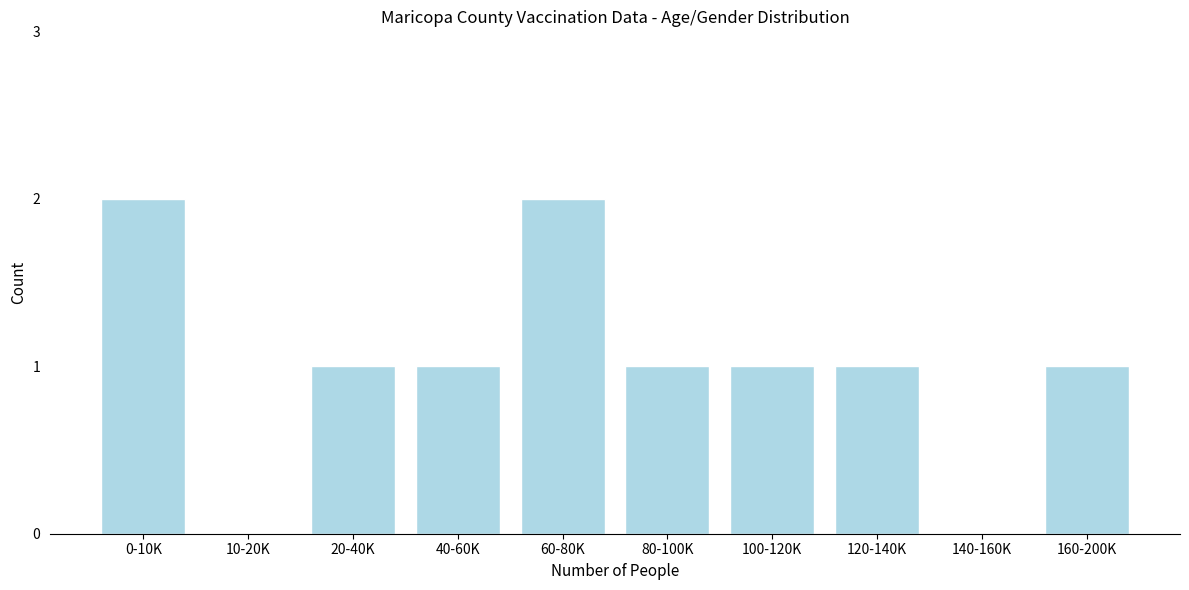

Reading left to right, extract all data points from this chart.

0-10K=2	10-20K=0	20-40K=1	40-60K=1	60-80K=2	80-100K=1	100-120K=1	120-140K=1	140-160K=0	160-200K=1